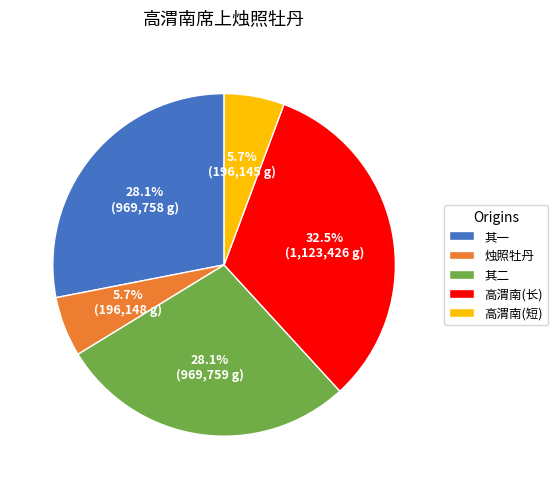

Approximately how many times larger is the value at 其一 compared to 高渭南(短)?

4.9